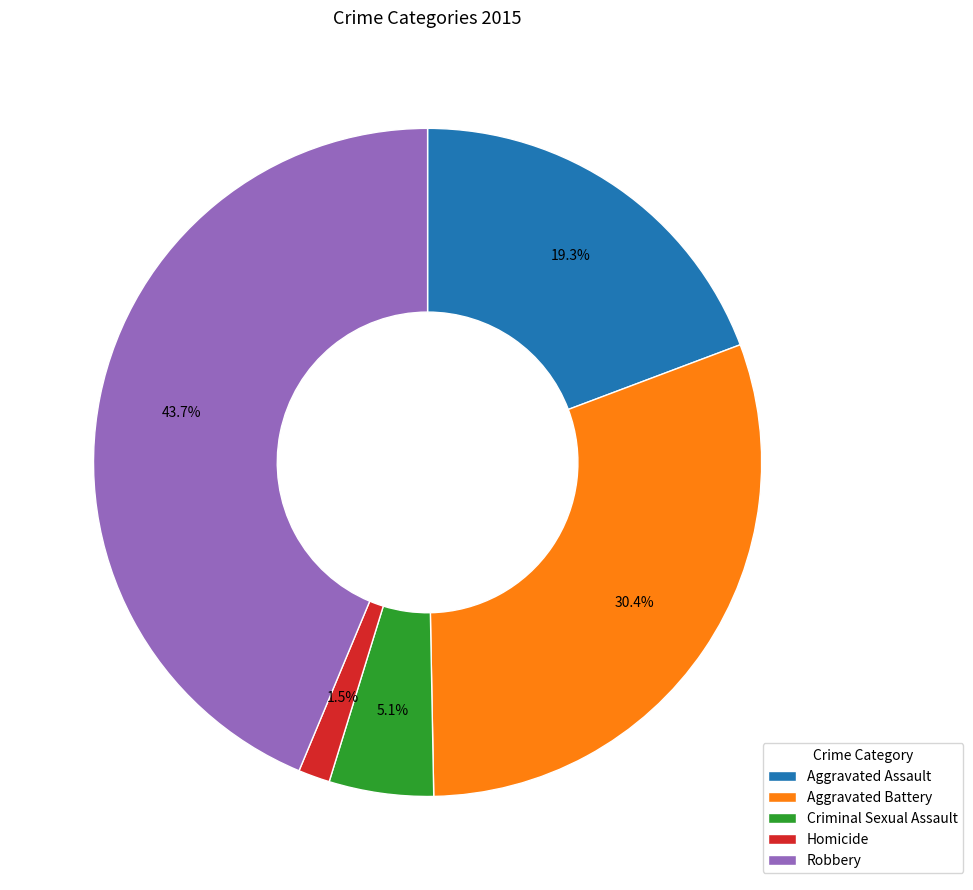

Is Aggravated Battery the majority of the pie?

No